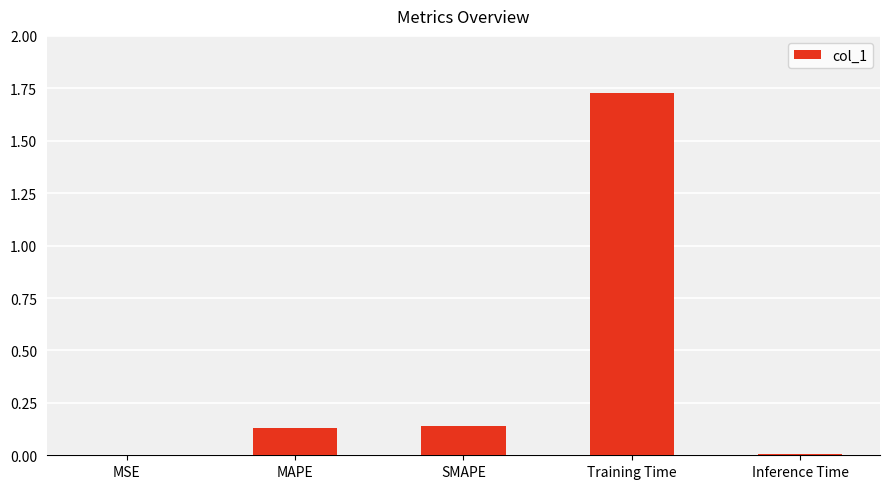

Are the bars horizontal?

No